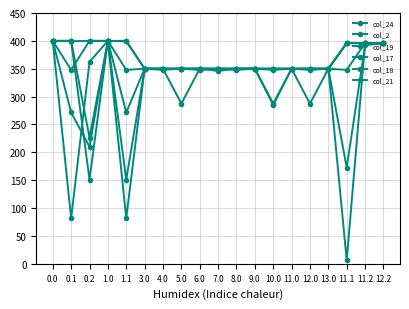

What position from the right is 11.1?

3